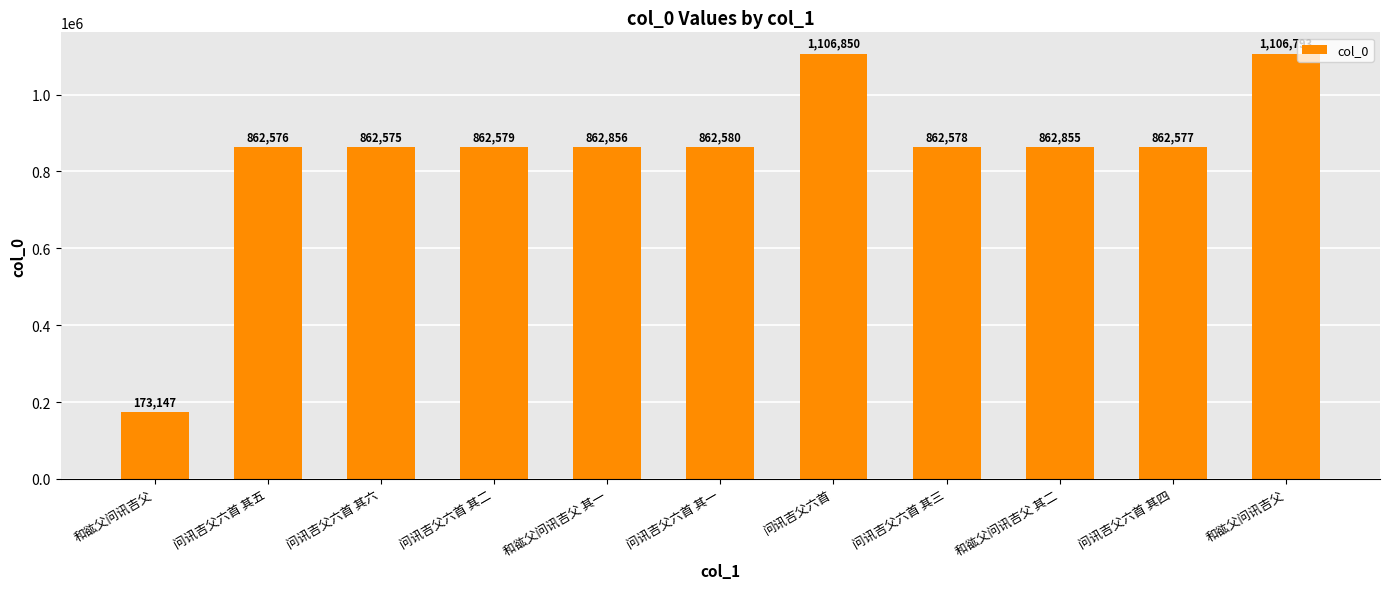

How many bars are there in total?

11